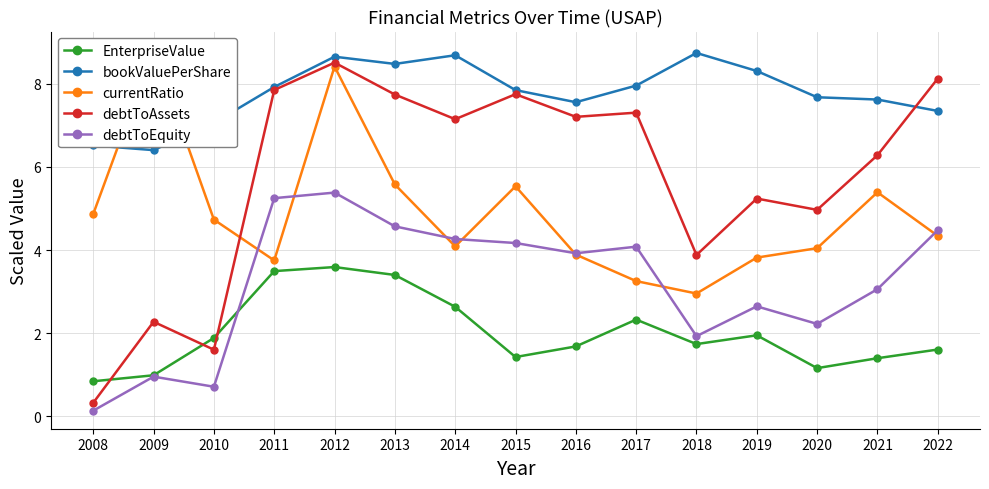

What is the sum of the EnterpriseValue values at 2012 and 2008?

4.4